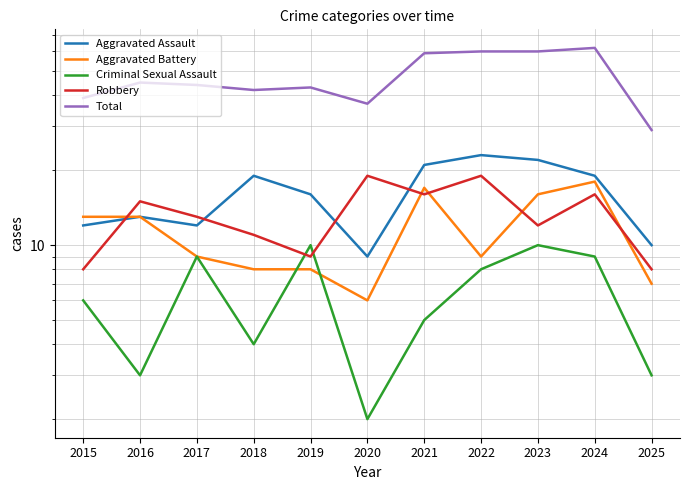

What is the value of the Aggravated Assault point at the 9th from the left?

22